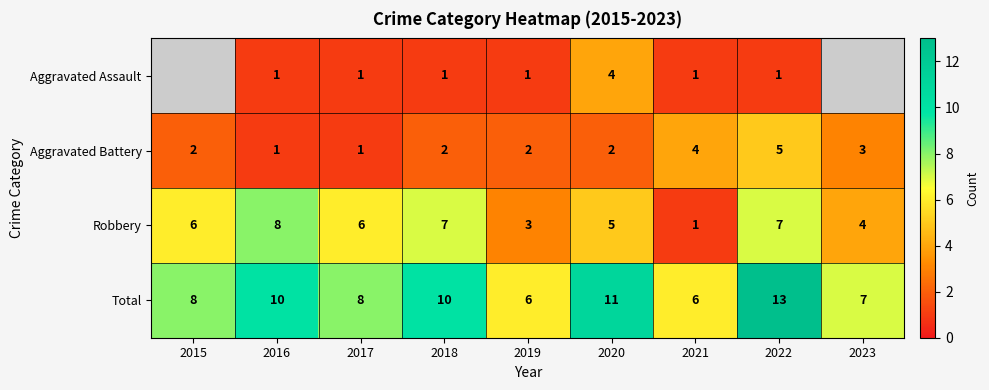

Count the number of data series in this chart.

4